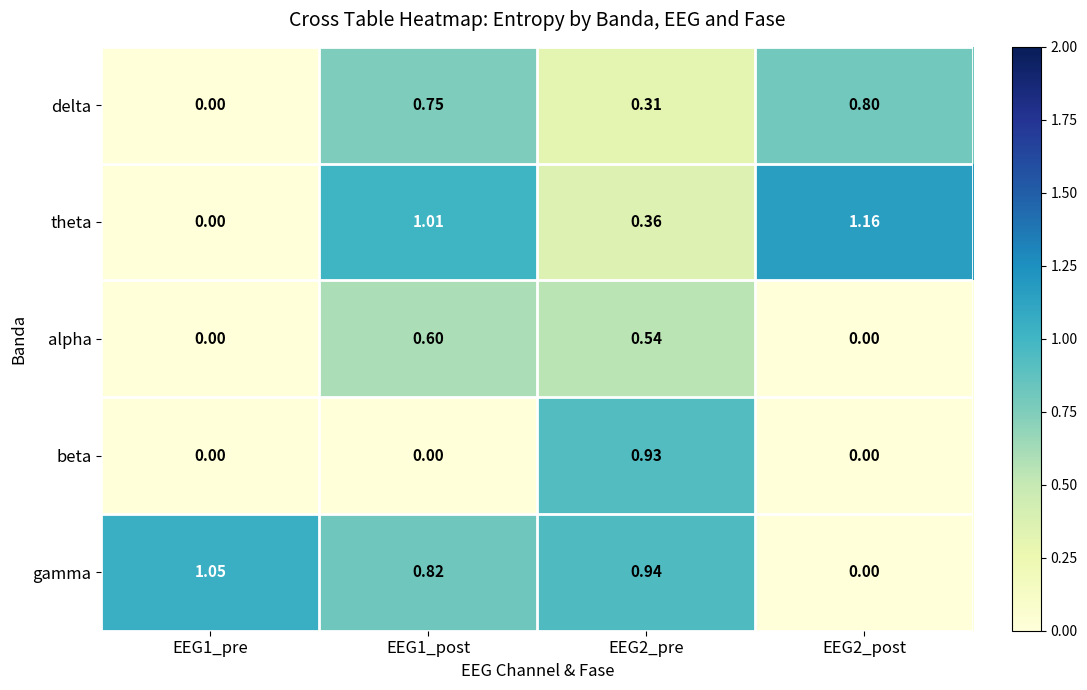

Which series has the largest total across all categories?

gamma